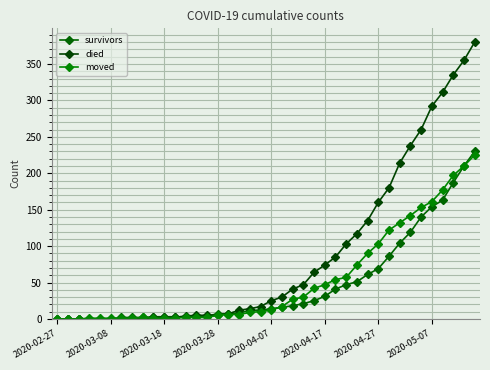

What is the difference between the maximum and minimum values in the moved series?

225